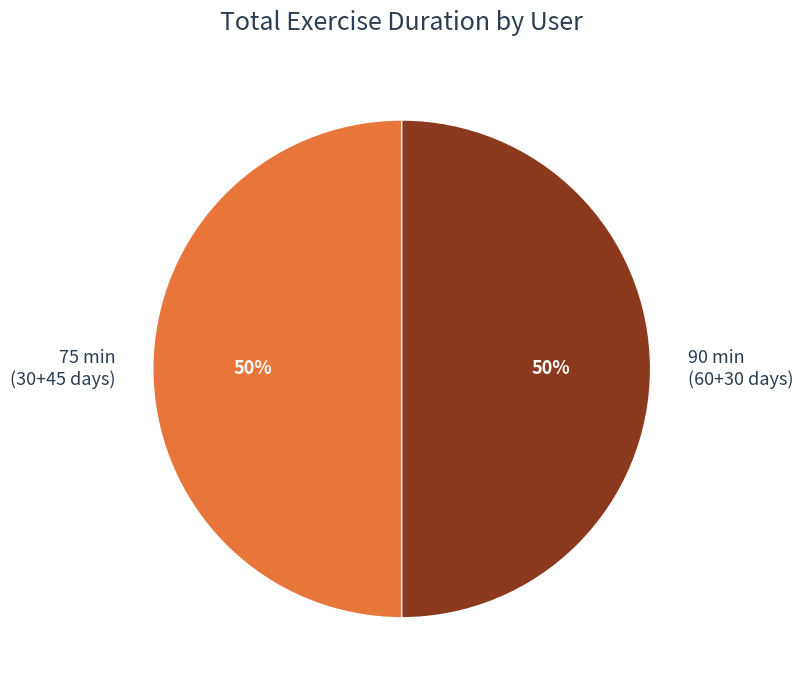

To the nearest percent, what is the average slice percentage?

50%